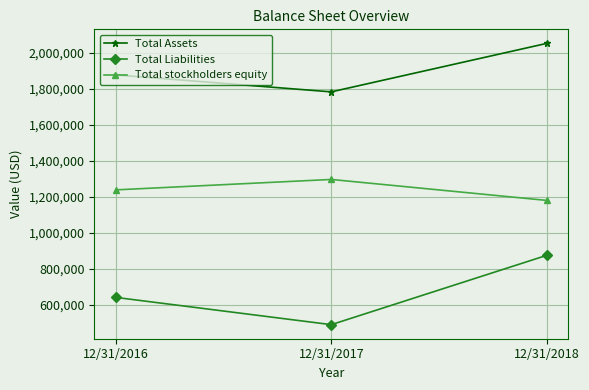

At 12/31/2016, list the series in order from largest to smallest.

Total Assets, Total stockholders equity, Total Liabilities